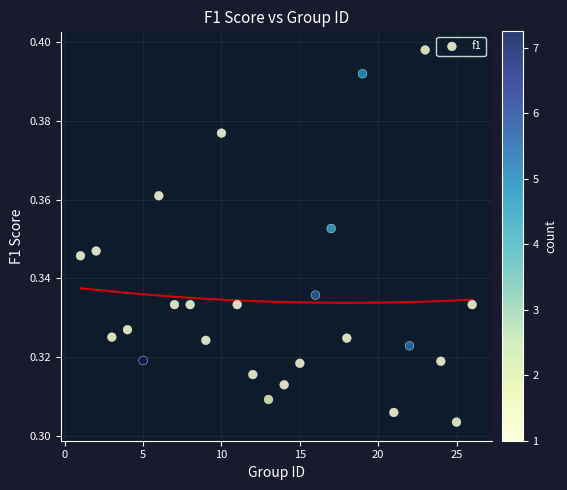

What is the range of X values (max minus min)?

25.0